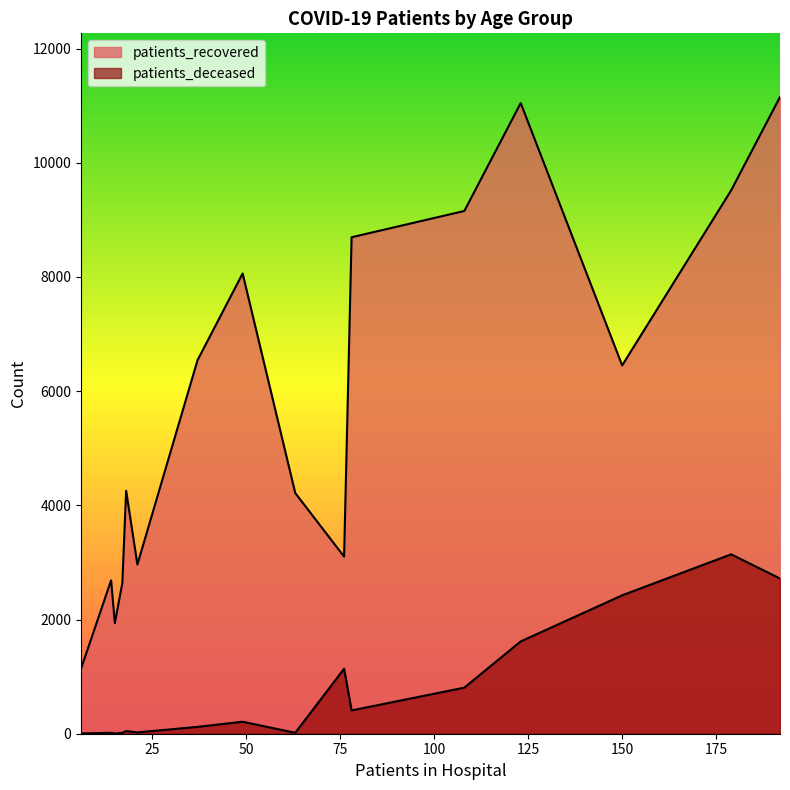

Is it true that patients_deceased equals 327 at 55 - 59?

False